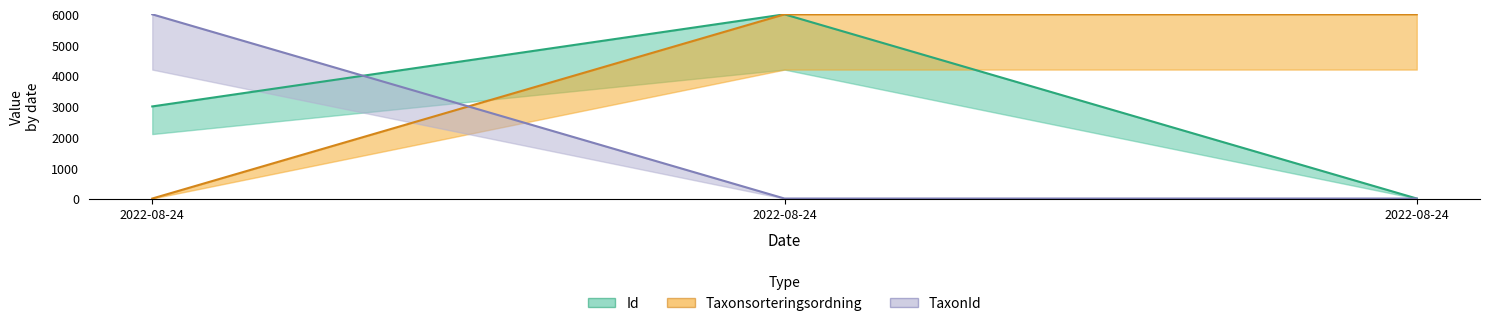

Count the Id values in the range 0 to 6000.

3